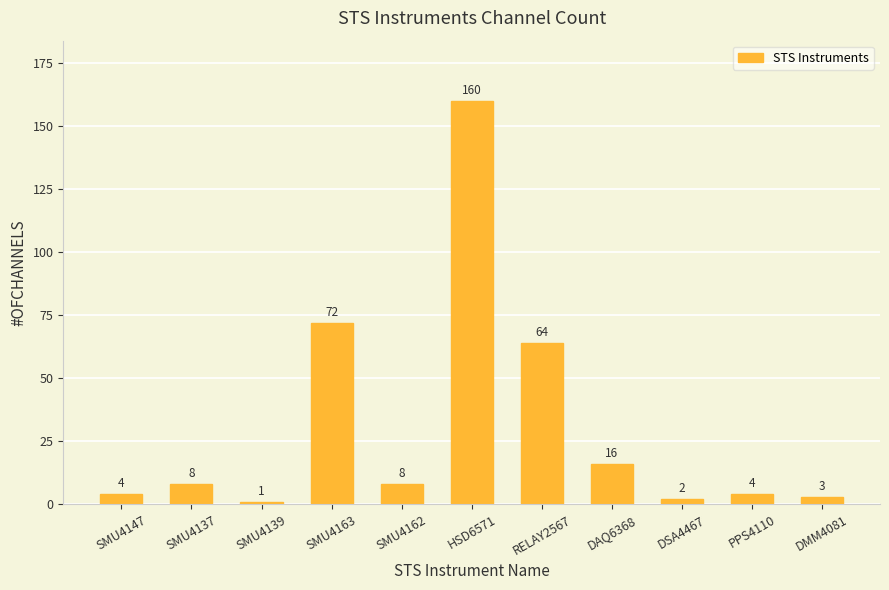

What is the average value?

31